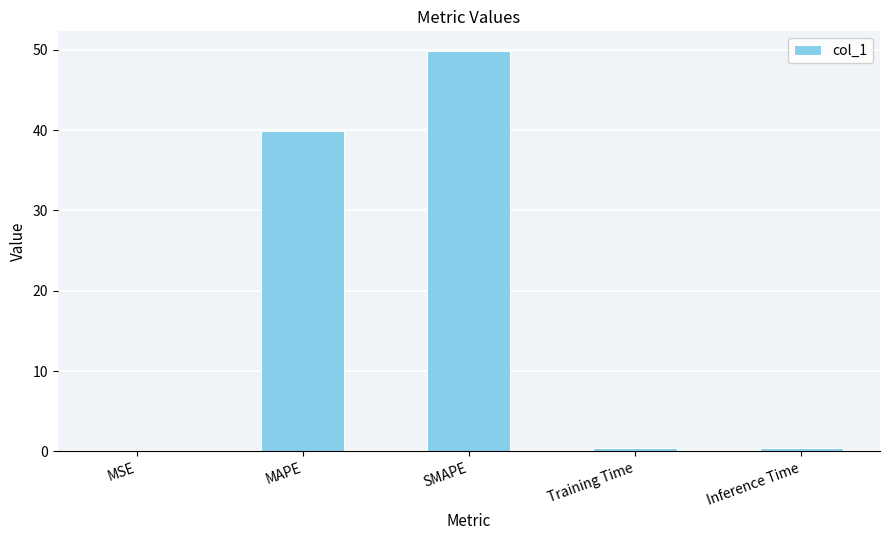

Which category has the highest value across all series?

SMAPE